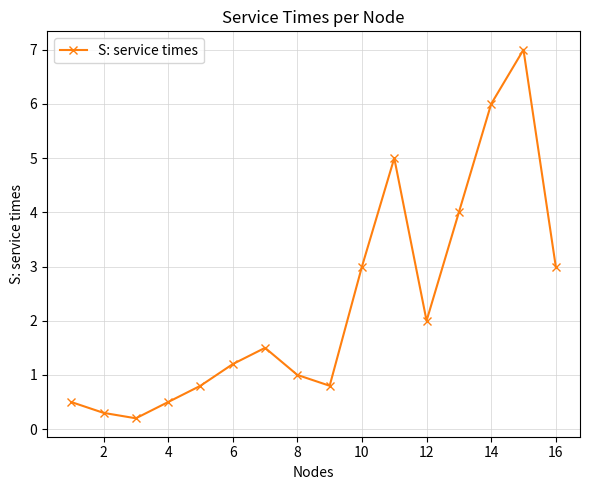

Reading left to right, list all the values displayed in this chart.

0.5	0.3	0.2	0.5	0.8	1.2	1.5	1.0	0.8	3.0	5.0	2.0	4.0	6.0	7.0	3.0